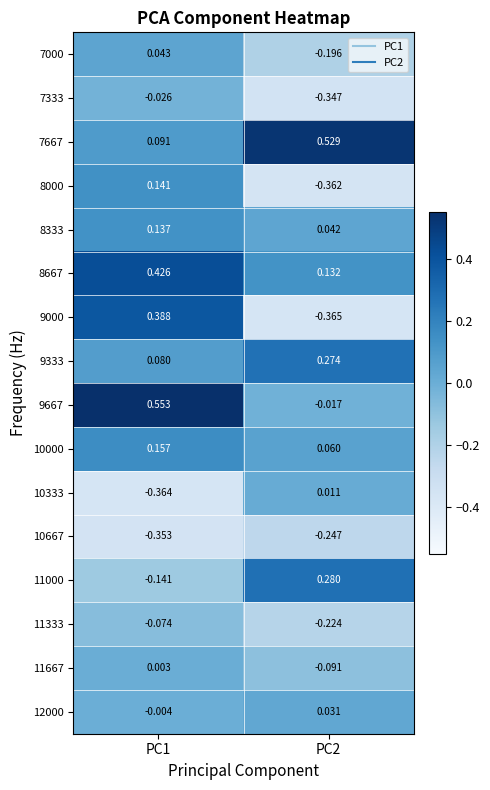

Is the value of 7333 at PC2 greater than the value of 8000 at PC1?

No